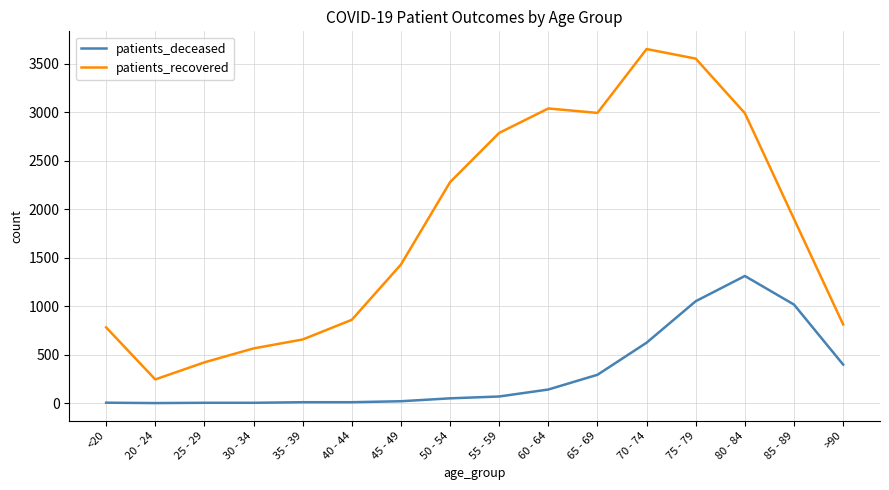

Is the value of patients_recovered at 20 - 24 greater than the value of patients_deceased at 80 - 84?

No